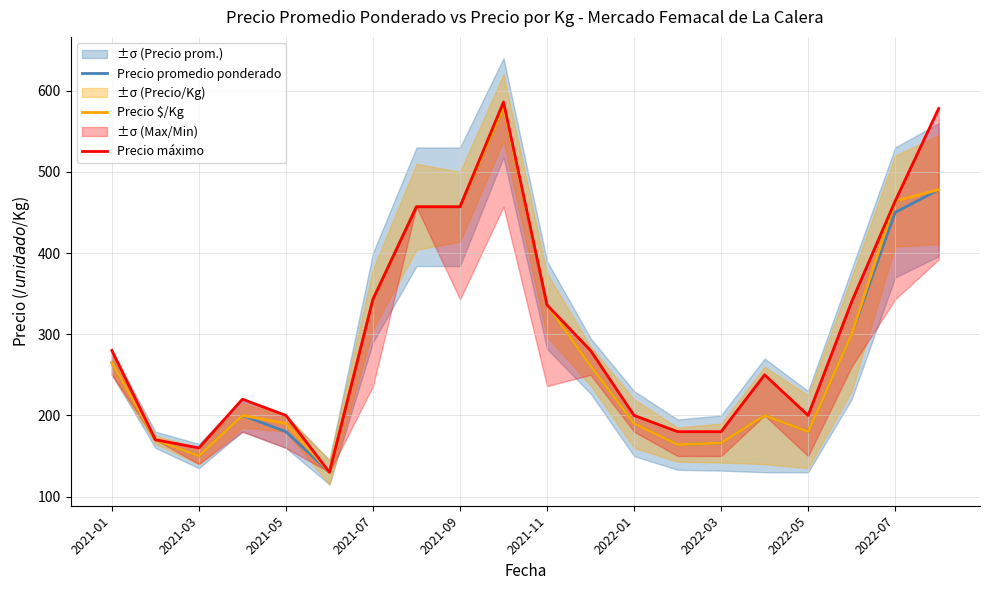

How many interior local valleys does the Precio $/Kg series have?

4